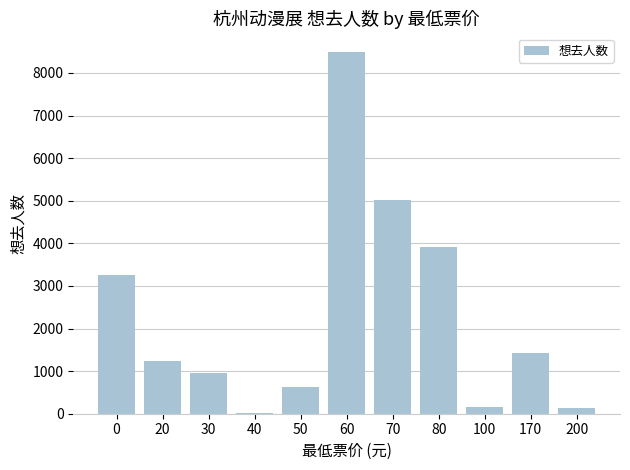

How many categories are shown in the chart?

11